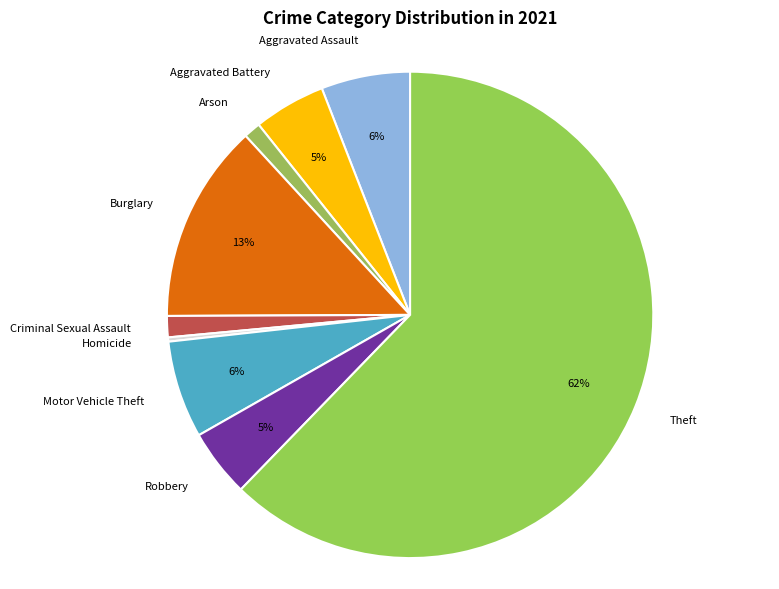

How many slices are in this pie chart?

9